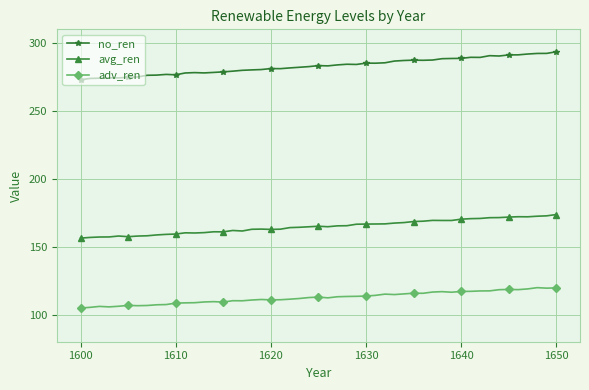

Which series has the largest range (max minus min)?

no_ren